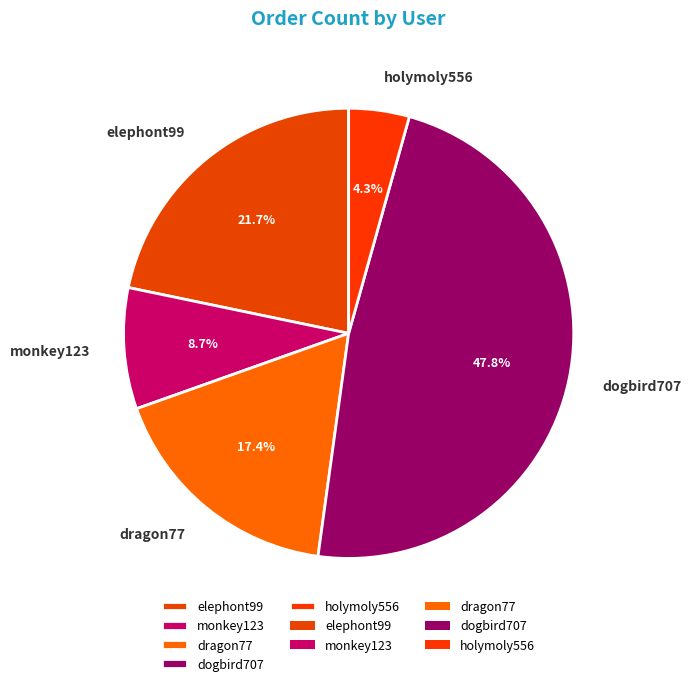

How many slices are in this pie chart?

5